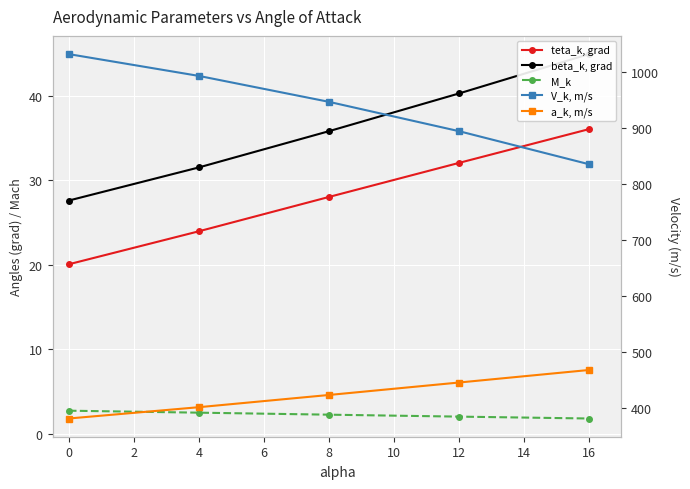

Between 0 and 8, which is larger?

8